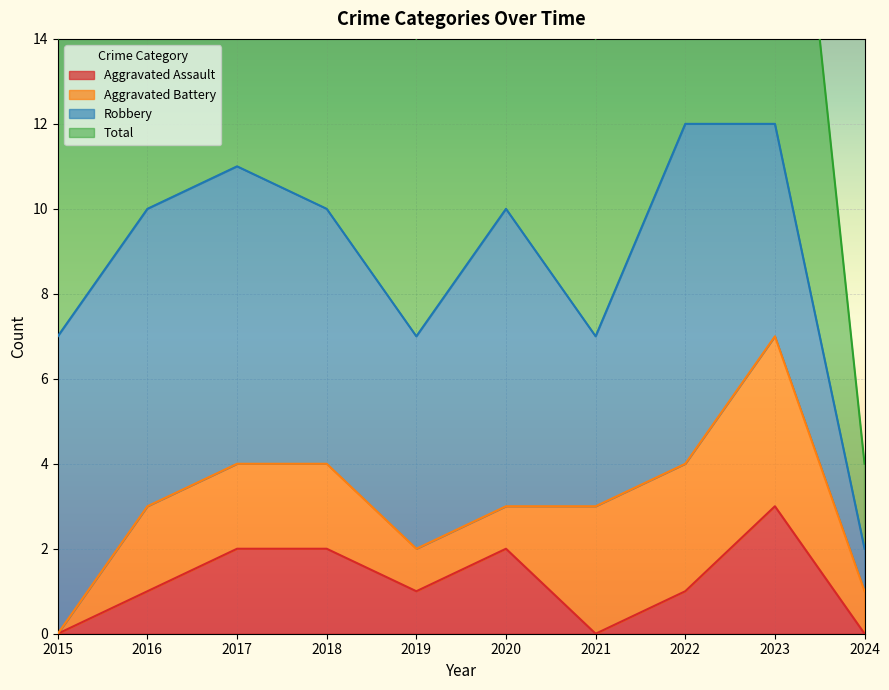

Between 2019 and 2015, which is larger?

2019